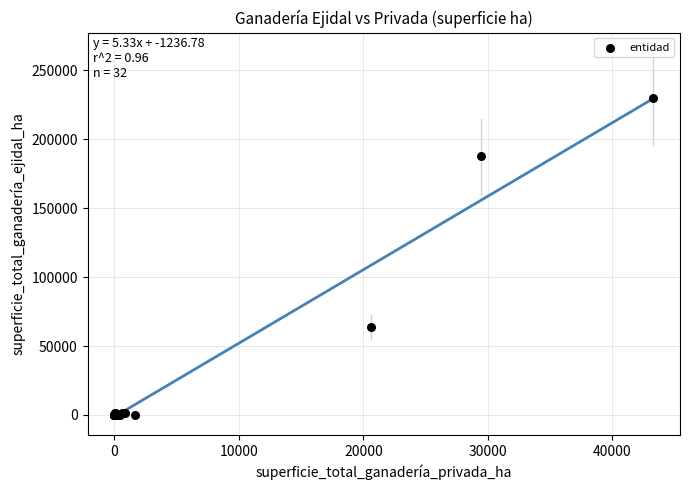

What Y value in the scatter plot is closest to 114821?

63689.1